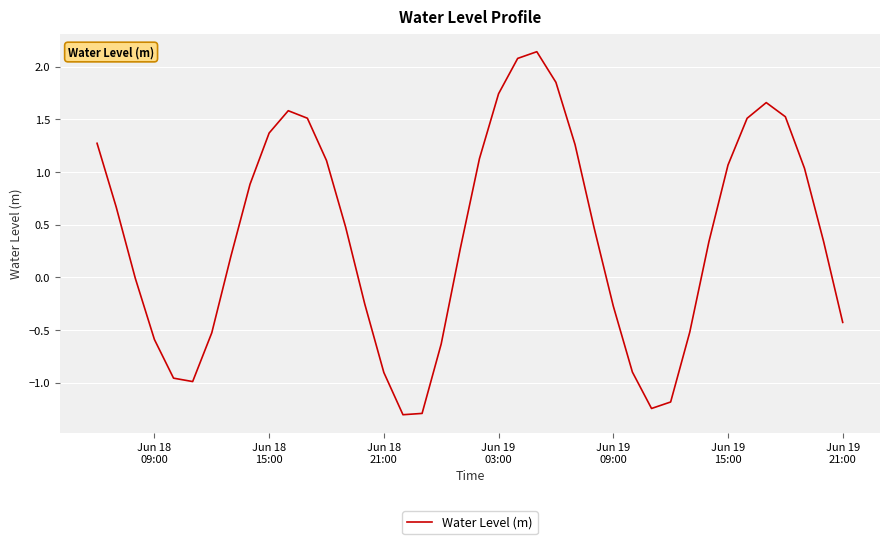

What is the smallest value displayed?

-1.3